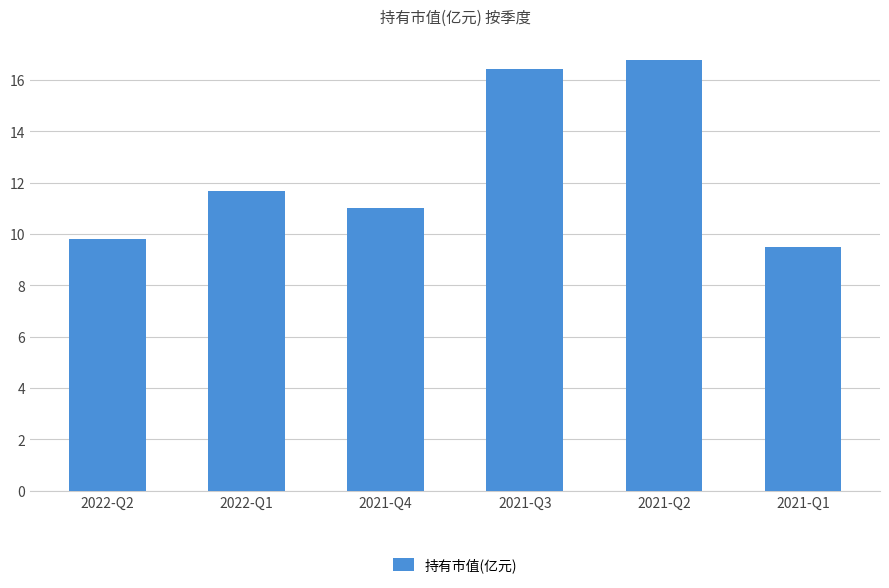

What is the sum of the values at 2021-Q4 and 2022-Q1?

22.7